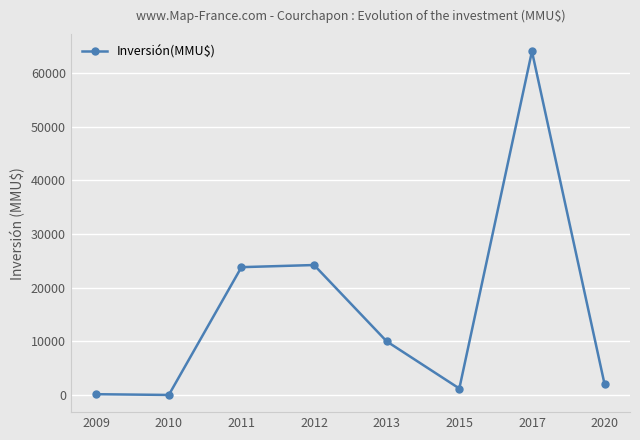

What is the value of the 5th point from the left?

9980